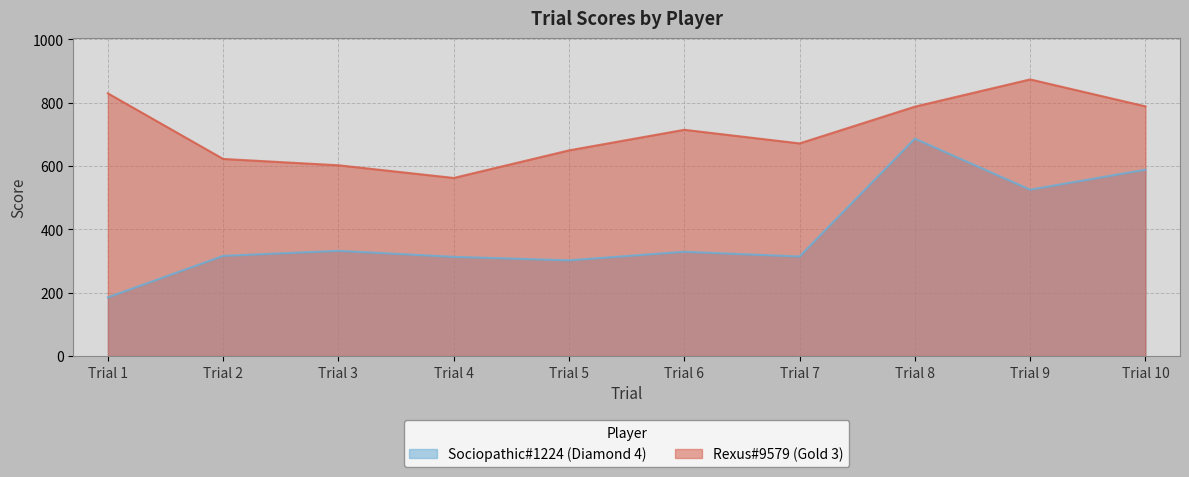

True or false: Rexus#9579 (Gold 3) and Sociopathic#1224 (Diamond 4) intersect in this chart.

False